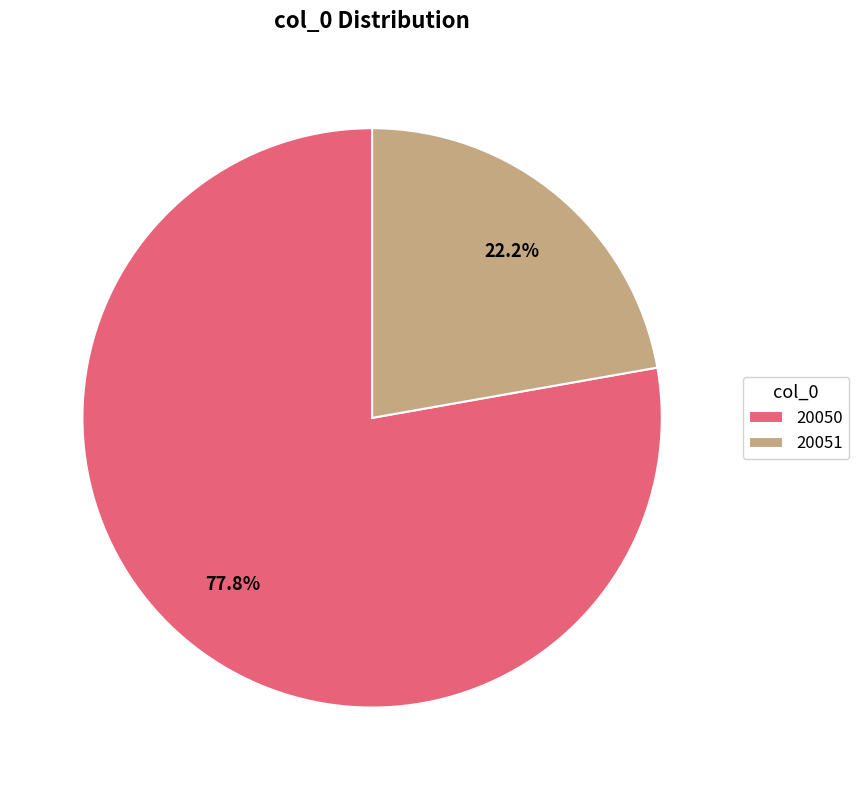

To the nearest percent, what is the difference between the largest and smallest slice percentages?

56%